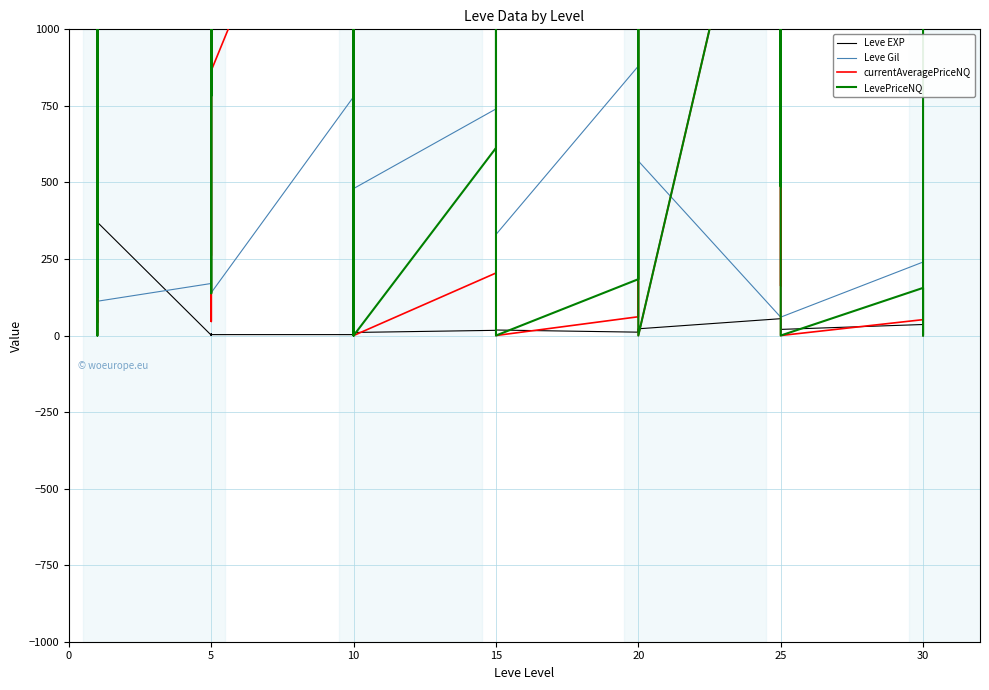

How many data points in Leve EXP are above 17?

18